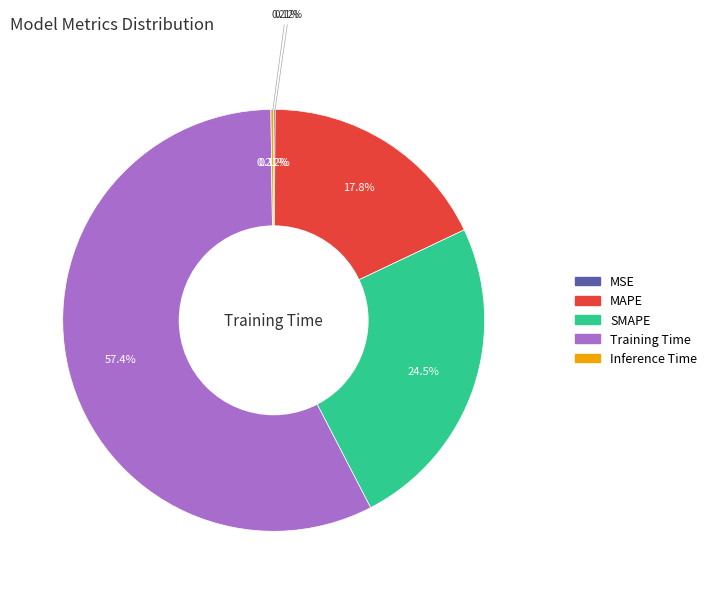

Is there any slice that represents more than half of the pie?

Yes